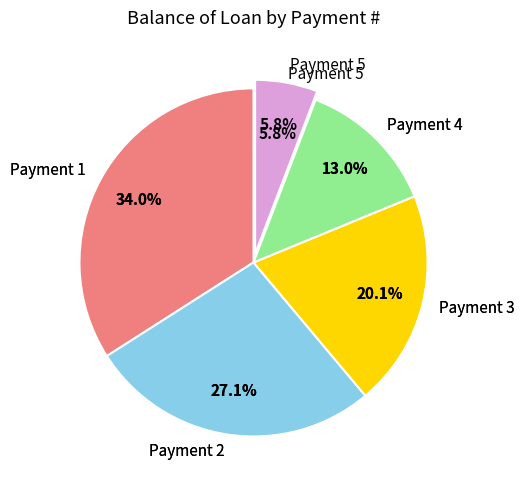

To the nearest percent, what is the difference between the 1 and 3 slice percentages?

14%